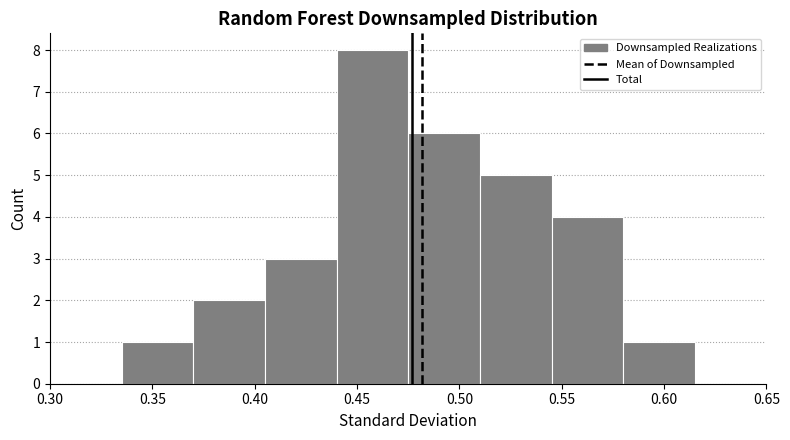

Reading left to right, list every bar in this chart as the range it spans on the x-axis followed by its height. The values are not printed on the chart, so give them approximately, as read against the axis.

0.300 to 0.335: 0
0.335 to 0.370: 1
0.370 to 0.405: 2
0.405 to 0.440: 3
0.440 to 0.475: 8
0.475 to 0.510: 6
0.510 to 0.545: 5
0.545 to 0.580: 4
0.580 to 0.615: 1
0.615 to 0.650: 0